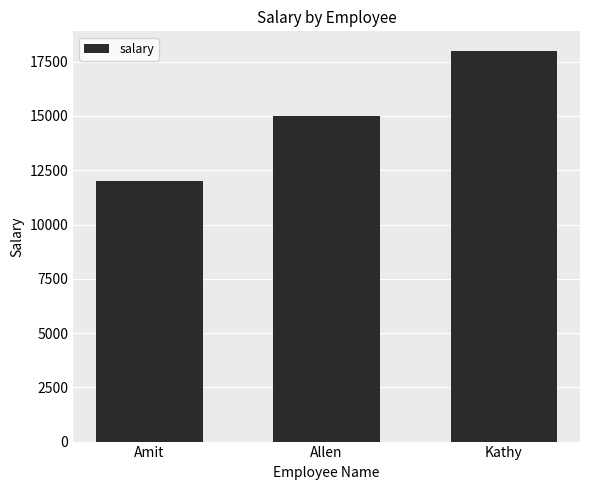

At which label is the value closest to 15000?

Allen